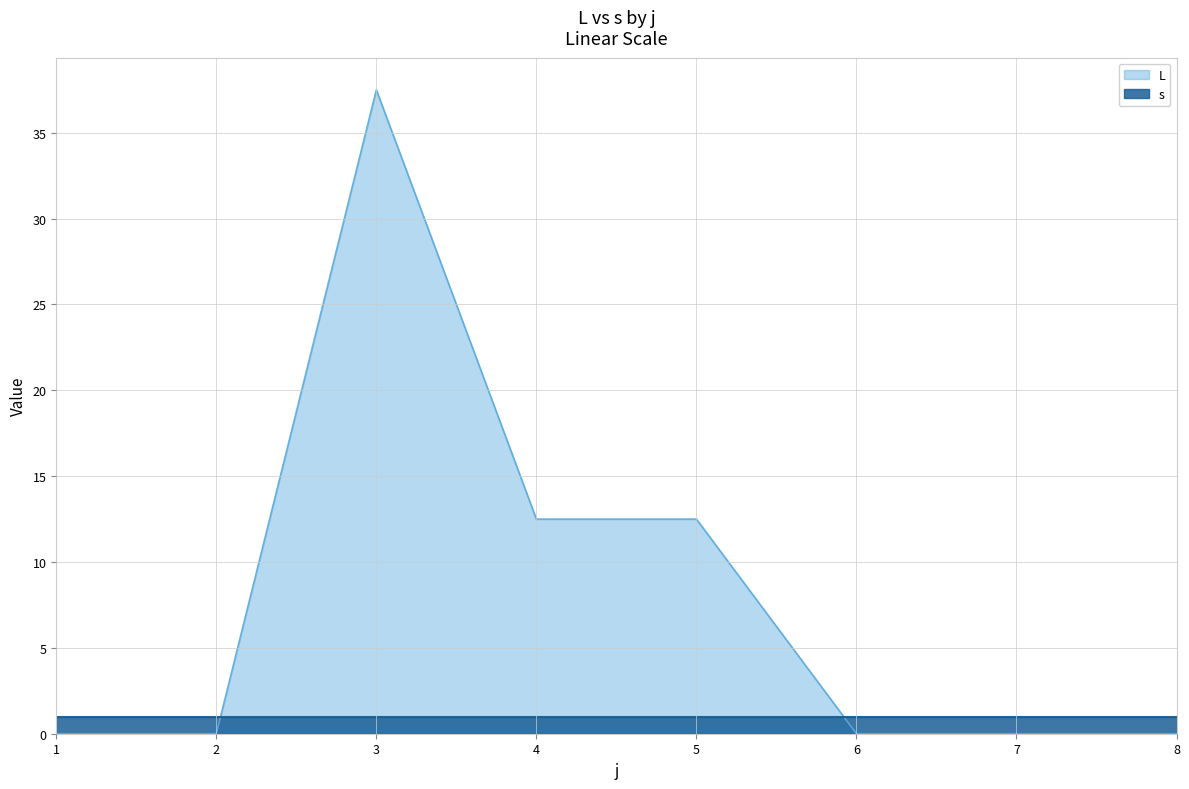

What is the change in value from 2 to 5?

+12.5